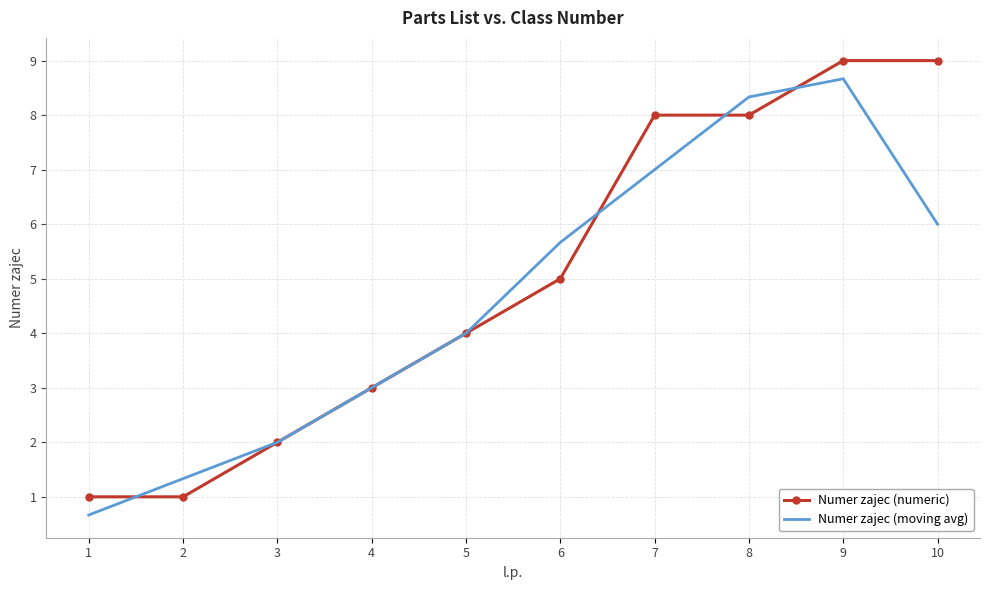

What is the spread (max minus min) of values at 6?

0.7